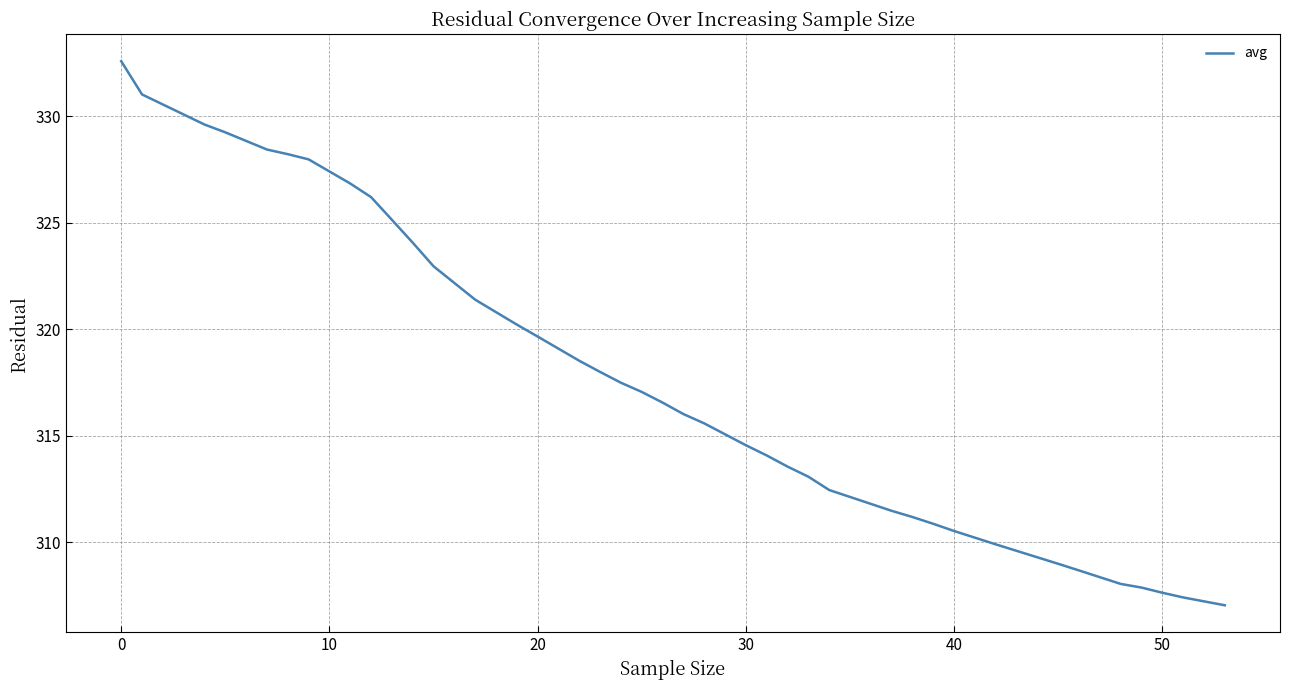

What is the difference between the maximum and minimum values?

25.5